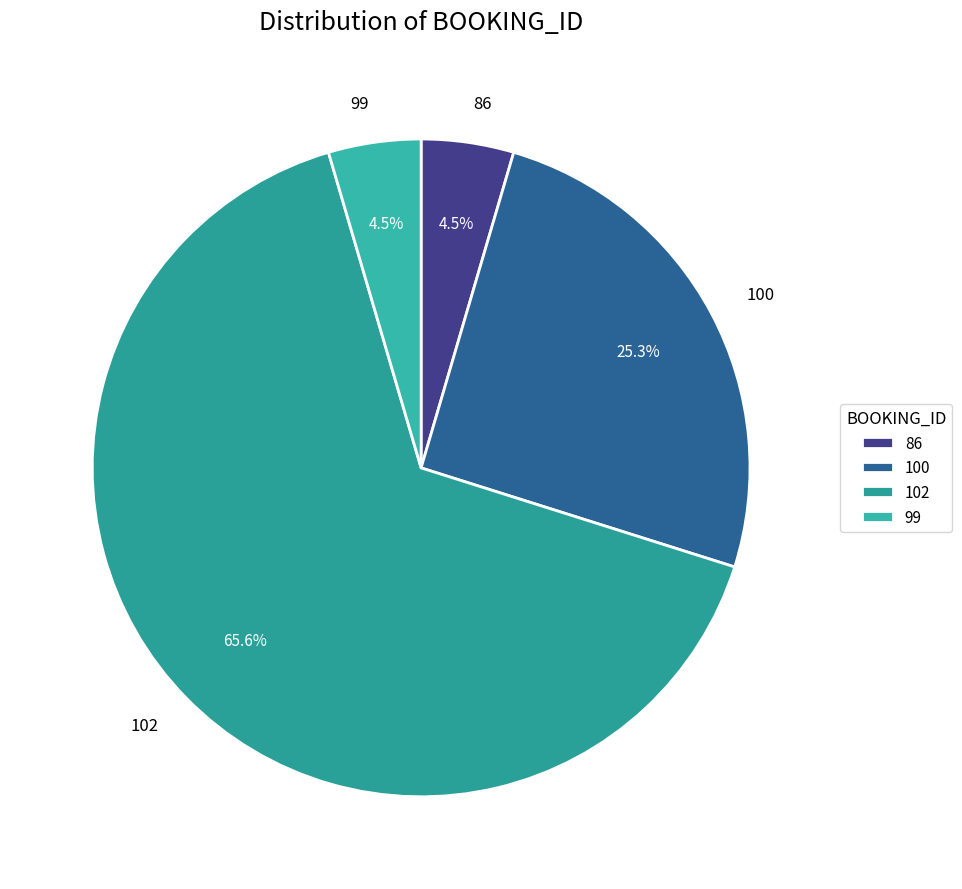

How much of the chart is everything except 86?

95.5%